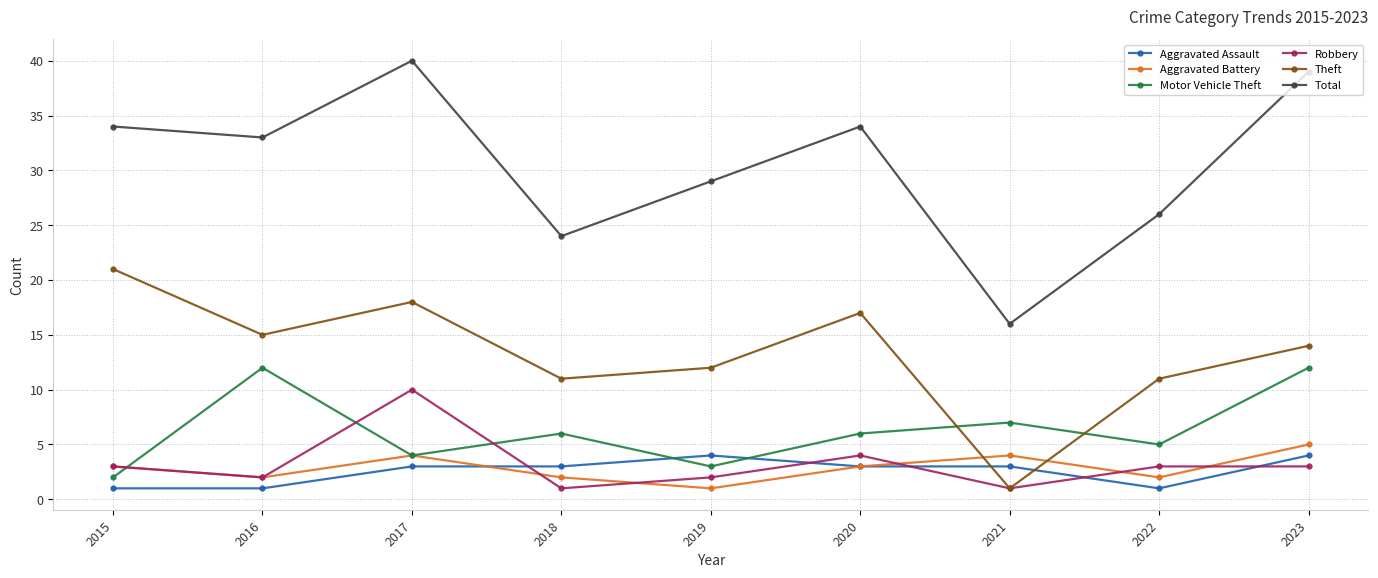

Reading left to right, extract all data points from this chart.

Aggravated Assault: 1	1	3	3	4	3	3	1	4
Aggravated Battery: 3	2	4	2	1	3	4	2	5
Motor Vehicle Theft: 2	12	4	6	3	6	7	5	12
Robbery: 3	2	10	1	2	4	1	3	3
Theft: 21	15	18	11	12	17	1	11	14
Total: 34	33	40	24	29	34	16	26	39